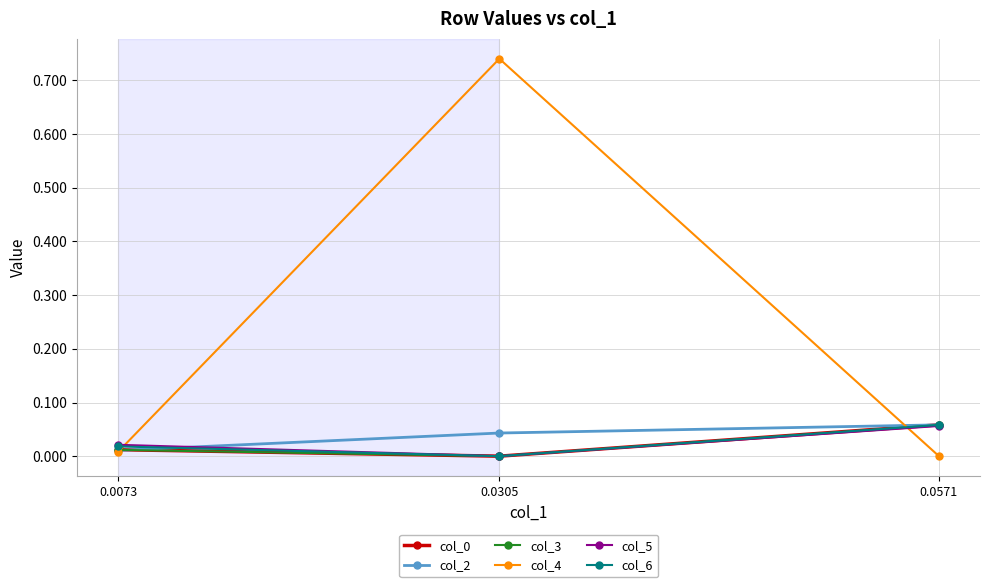

Is it true that col_4 equals 0.3 at 0.0571?

False